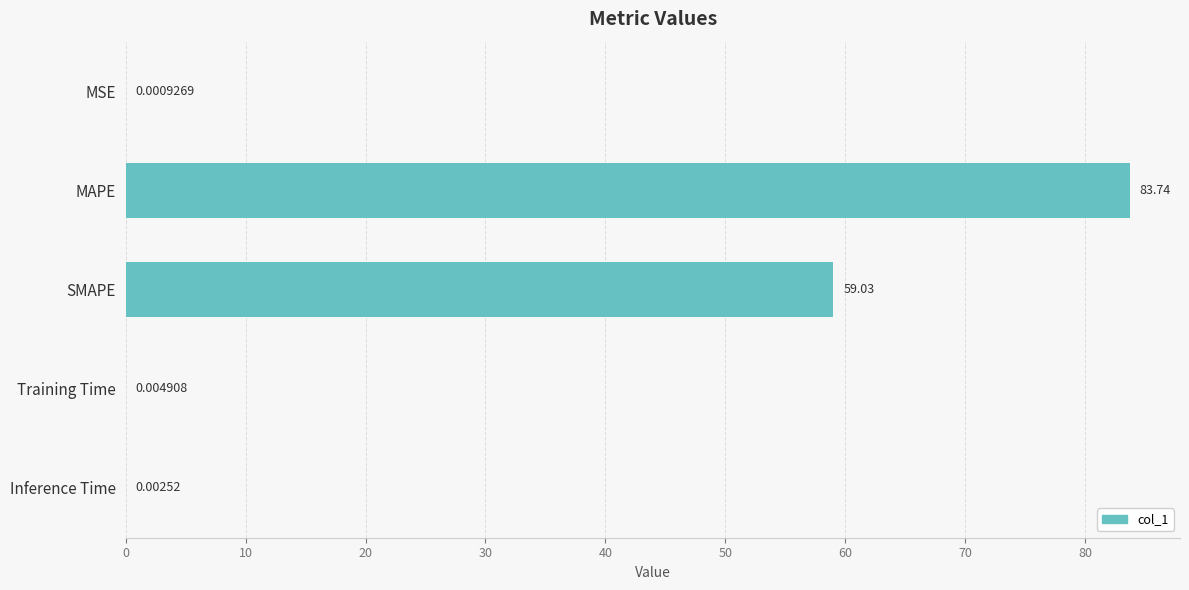

Which label corresponds to the largest value in the chart?

MAPE